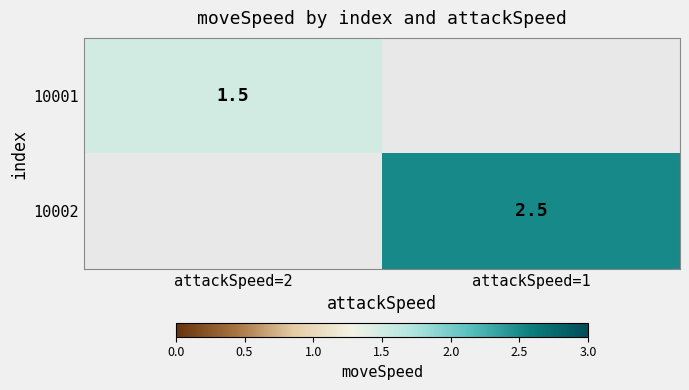

The 10001 series shows 0.9 at attackSpeed=2. True or false?

False